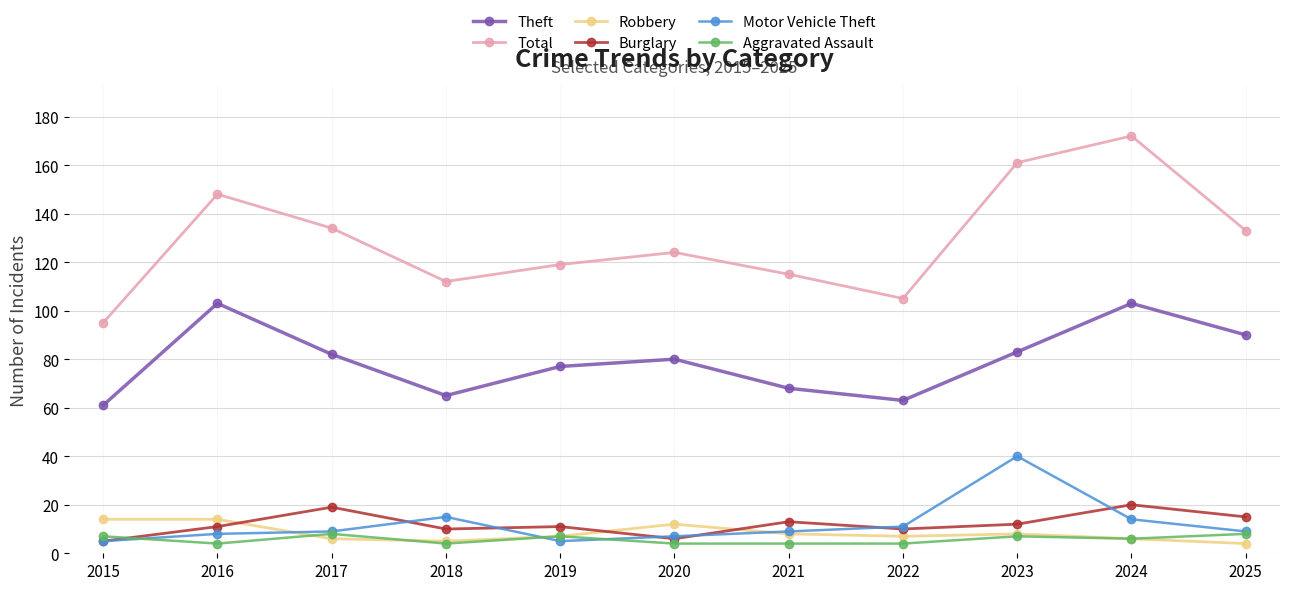

How many series are shown in this chart?

6